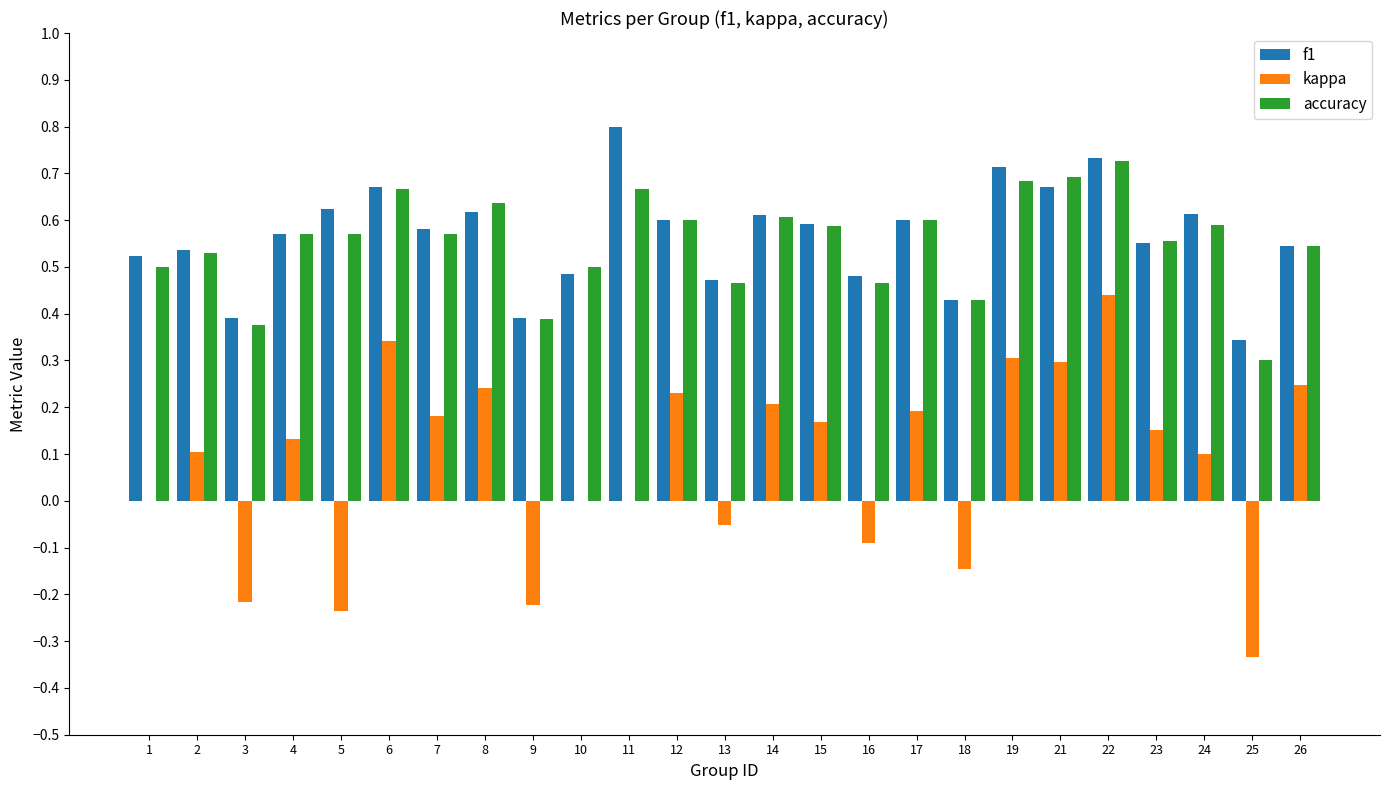

The value of f1 at 13 is 0.5. True or false?

True